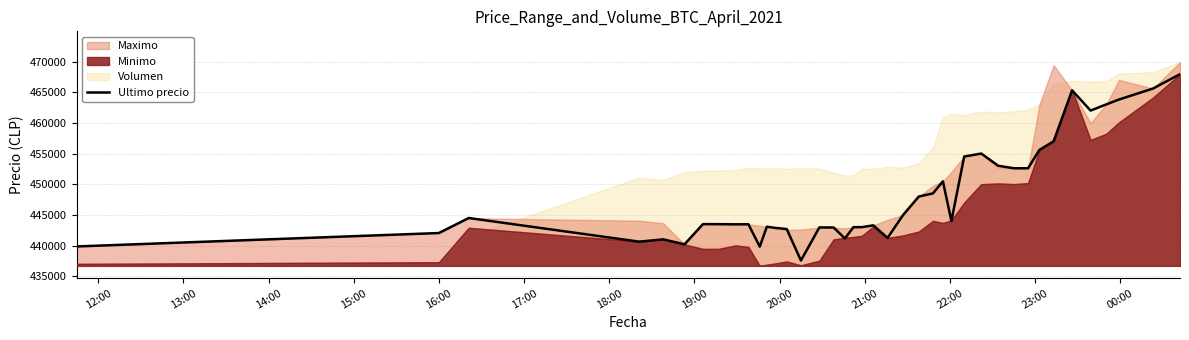

Reading left to right, extract all data points from this chart.

439856	442042	444489	440637	441009	440200	443496	443485	443462	443472	439823	443069	442876	442693	437562	442954	442943	441154	442996	443007	443293	441238	444989	447988	448500	450472	444005	454509	454999	452998	452600	452599	455589	457000	465301	462000	462999	463801	465595	467932